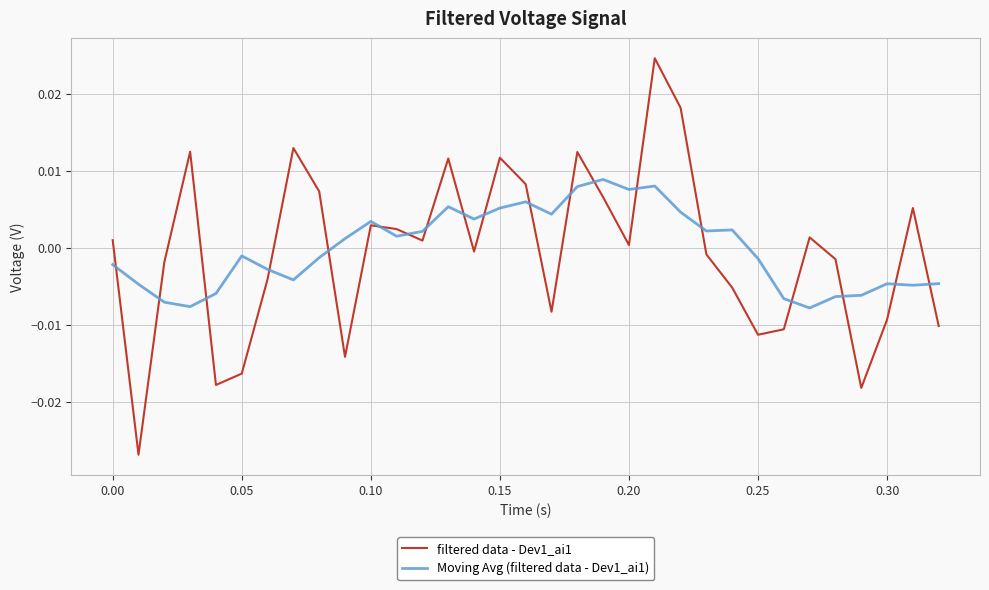

Rank the series by their maximum value, from lowest to highest.

Moving Avg (filtered data - Dev1_ai1), filtered data - Dev1_ai1